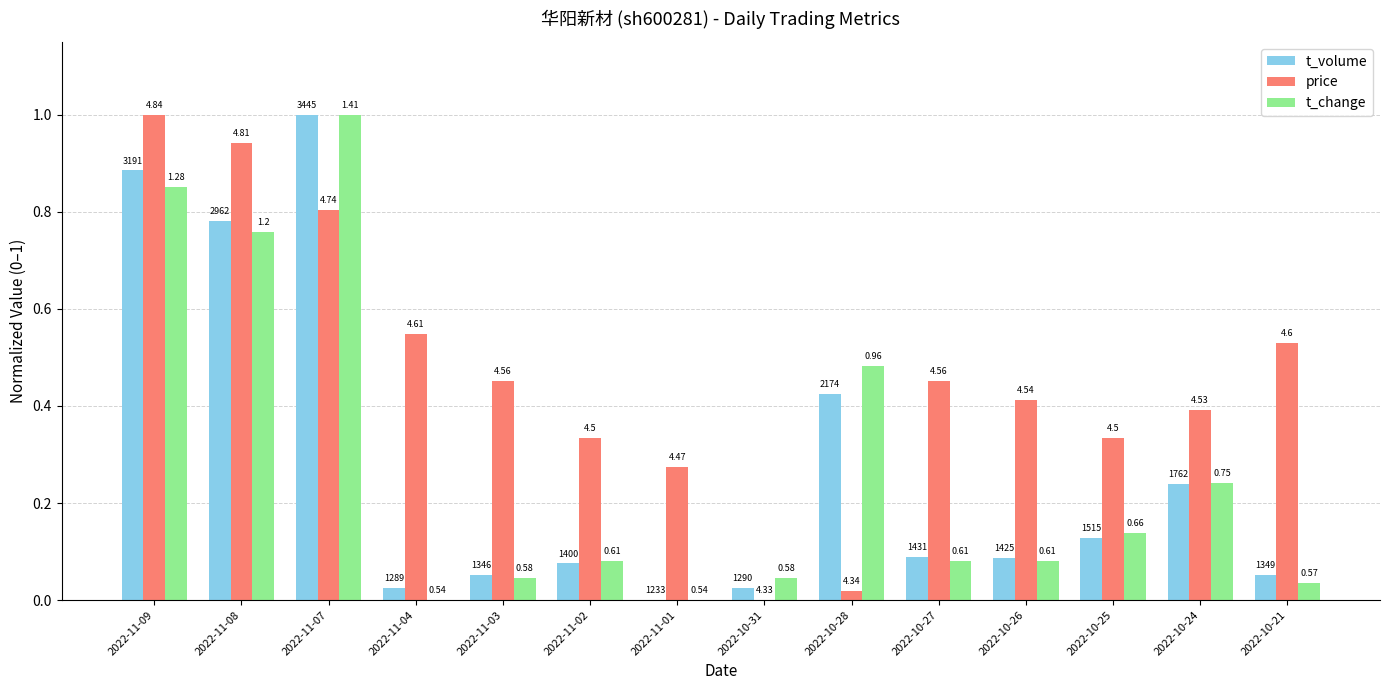

Are the bars grouped side by side (vs. stacked)?

Yes